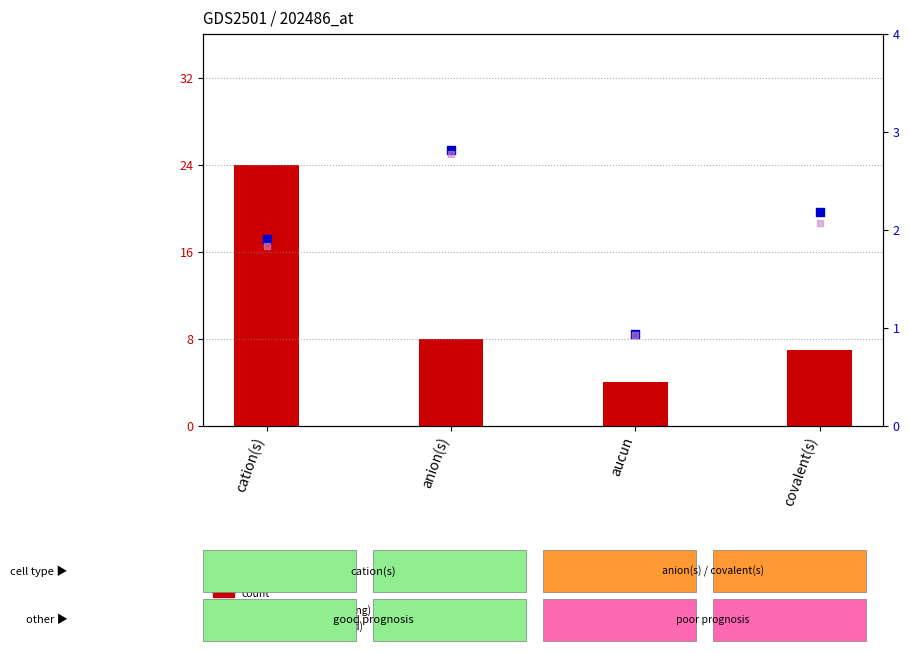

Which series has the largest Y range (max minus min)?

count